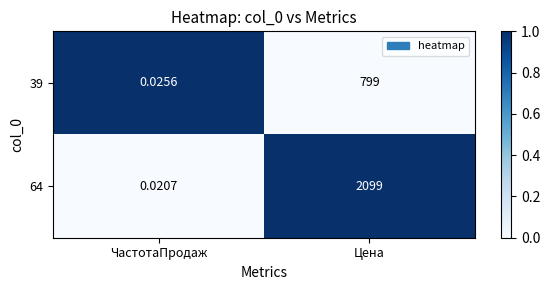

Is the value of 64 at Цена greater than the value of 39 at Цена?

Yes